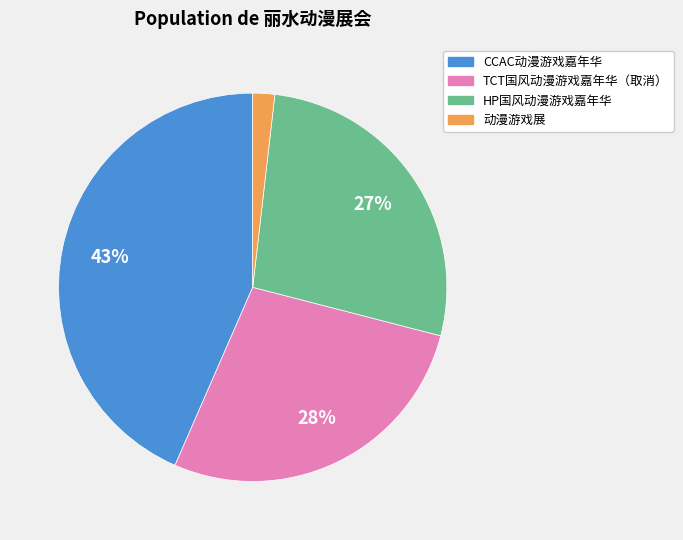

Between CCAC动漫游戏嘉年华 and TCT国风动漫游戏嘉年华（取消）, which is larger?

CCAC动漫游戏嘉年华